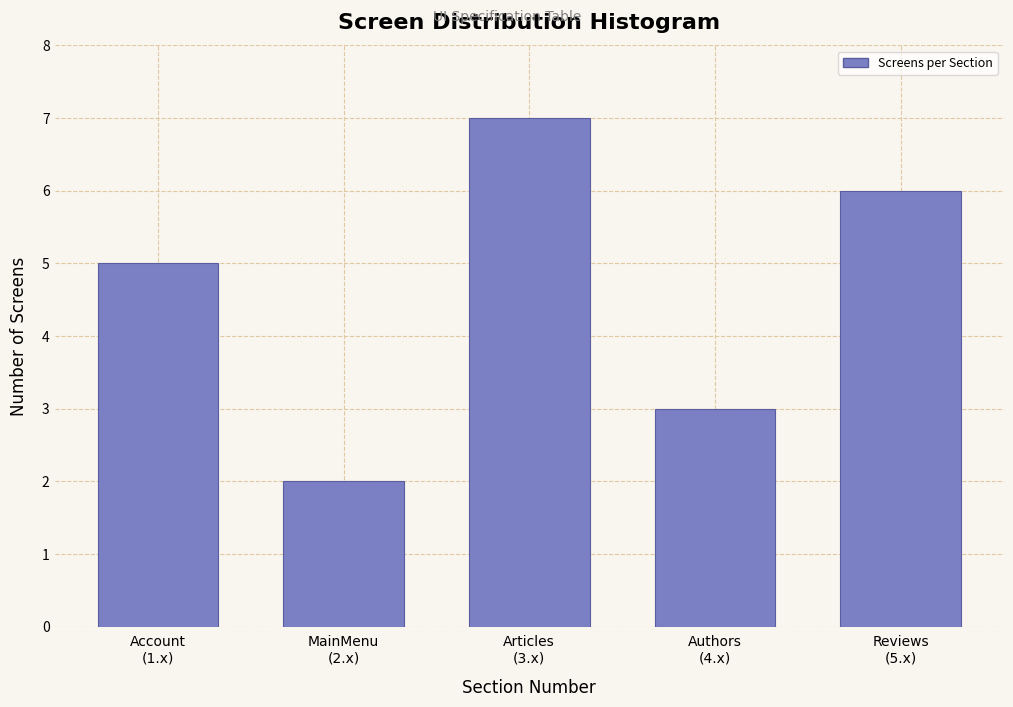

Reading left to right, list all the values displayed in this chart.

5	2	7	3	6